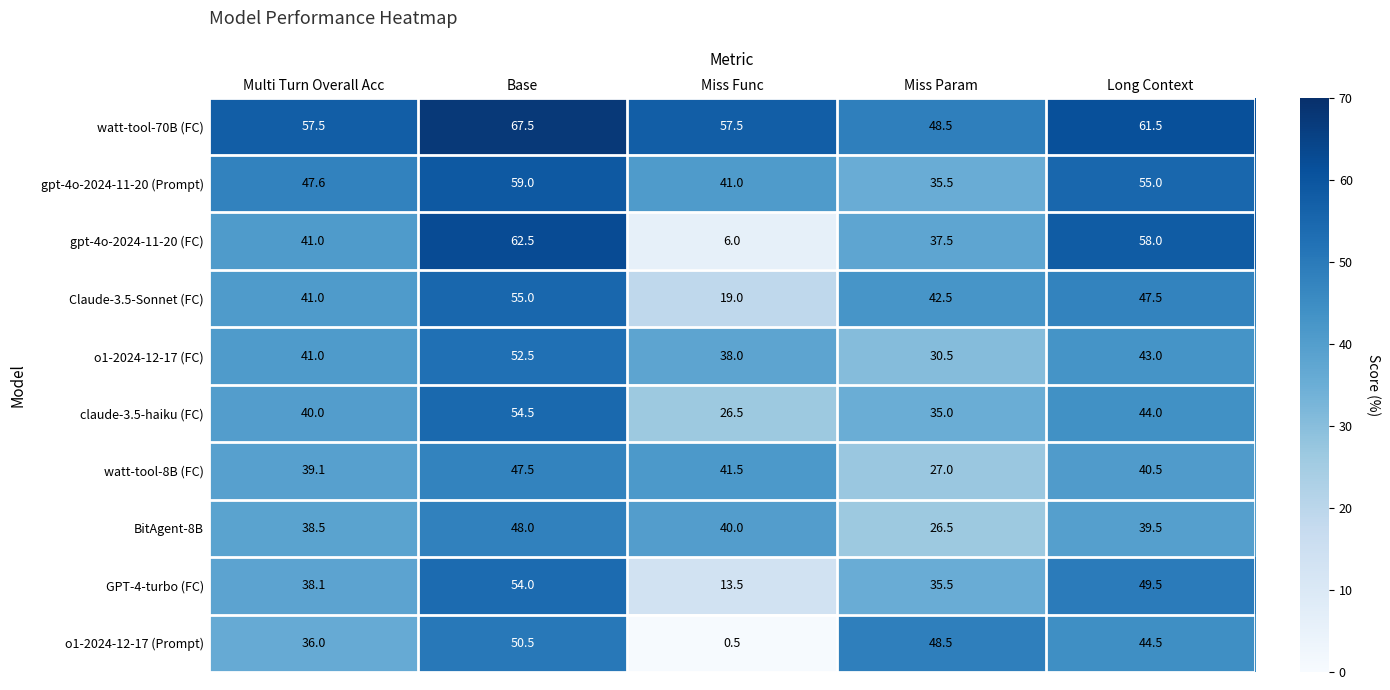

What is the total value across all series at Multi Turn Overall Acc?

419.8